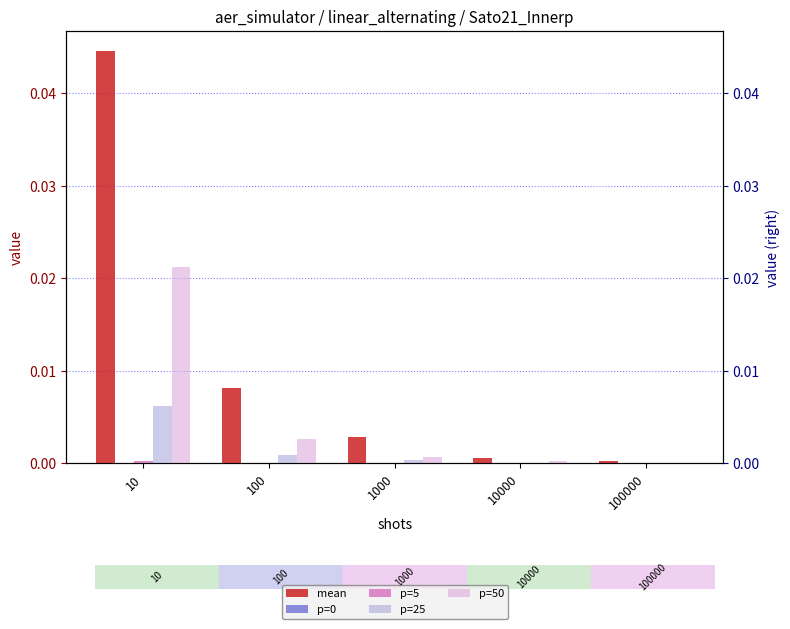

At how many categories does at least one series exceed 0?

5